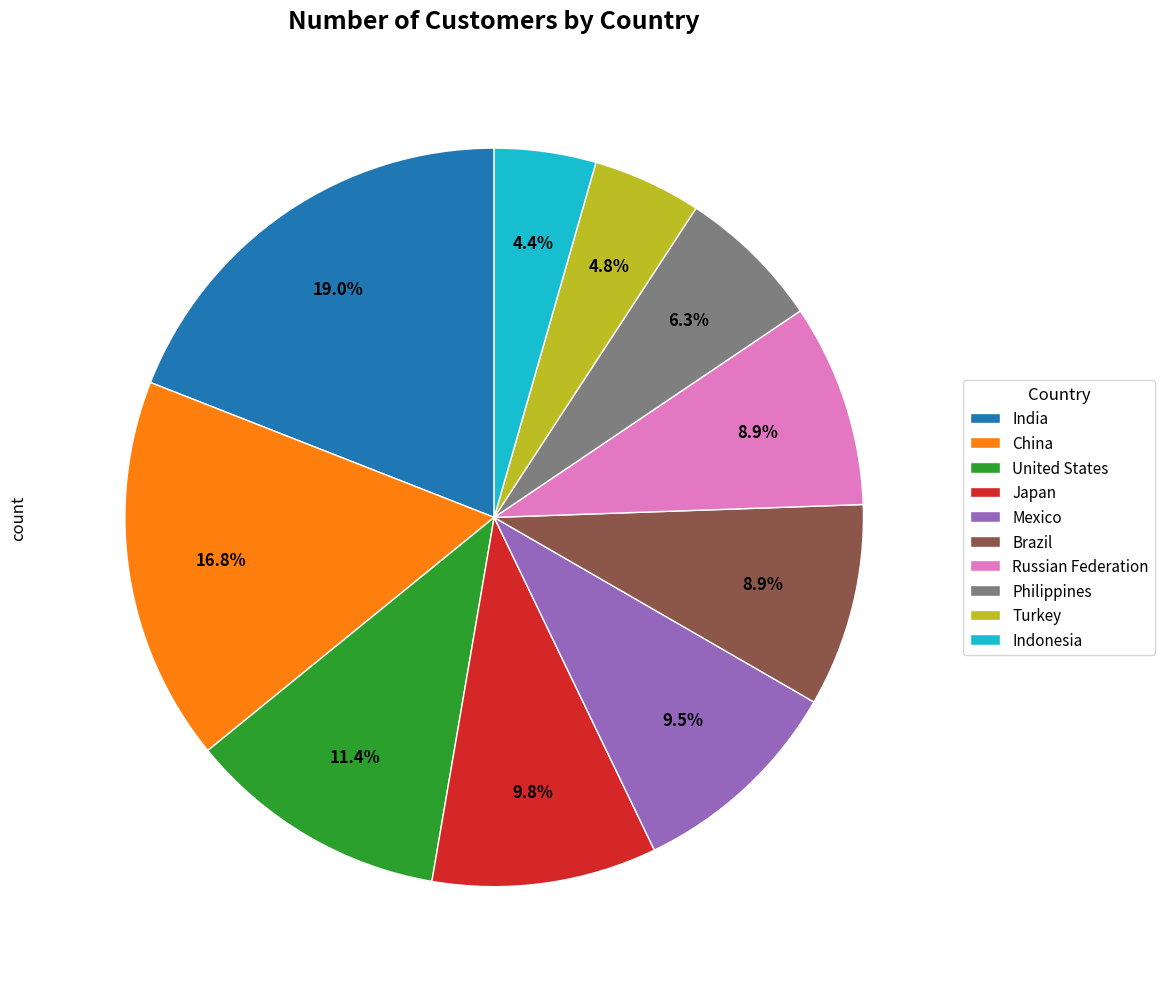

How much of the chart is everything except United States?

88.6%